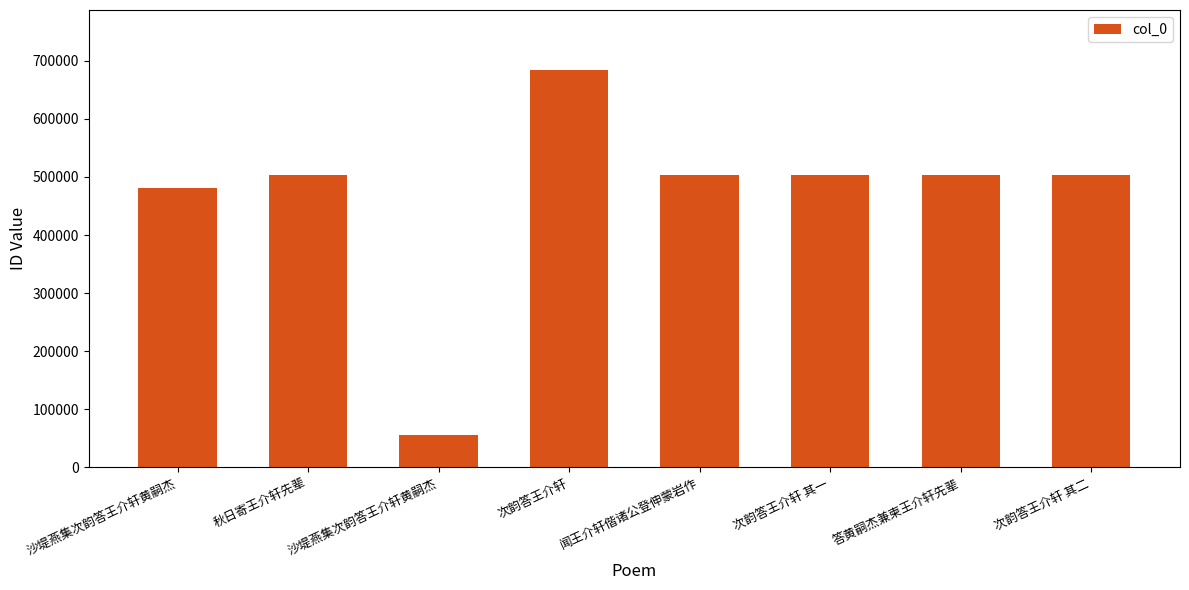

How many data points does each series have?

8